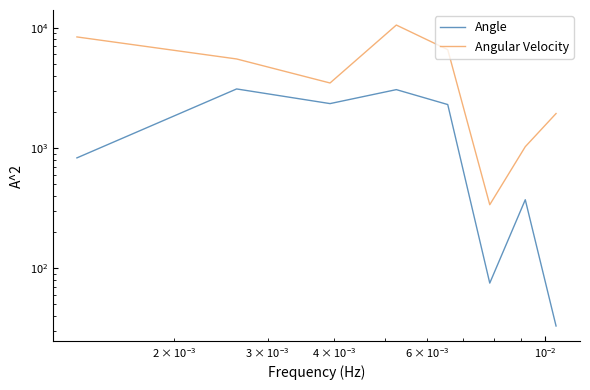

Is this an area chart (filled region under the line)?

No